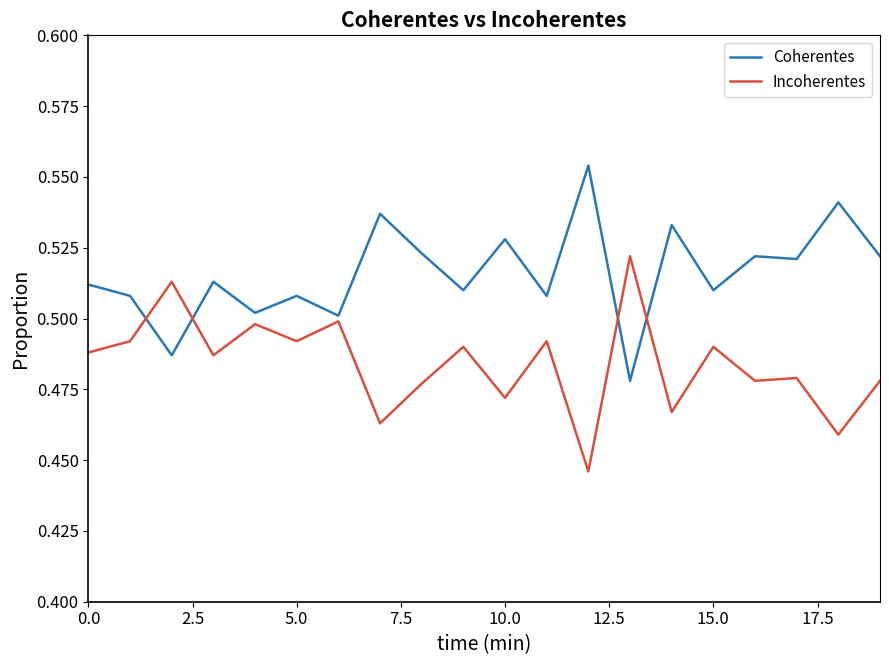

List the series in order of their peak value, highest first.

Coherentes, Incoherentes